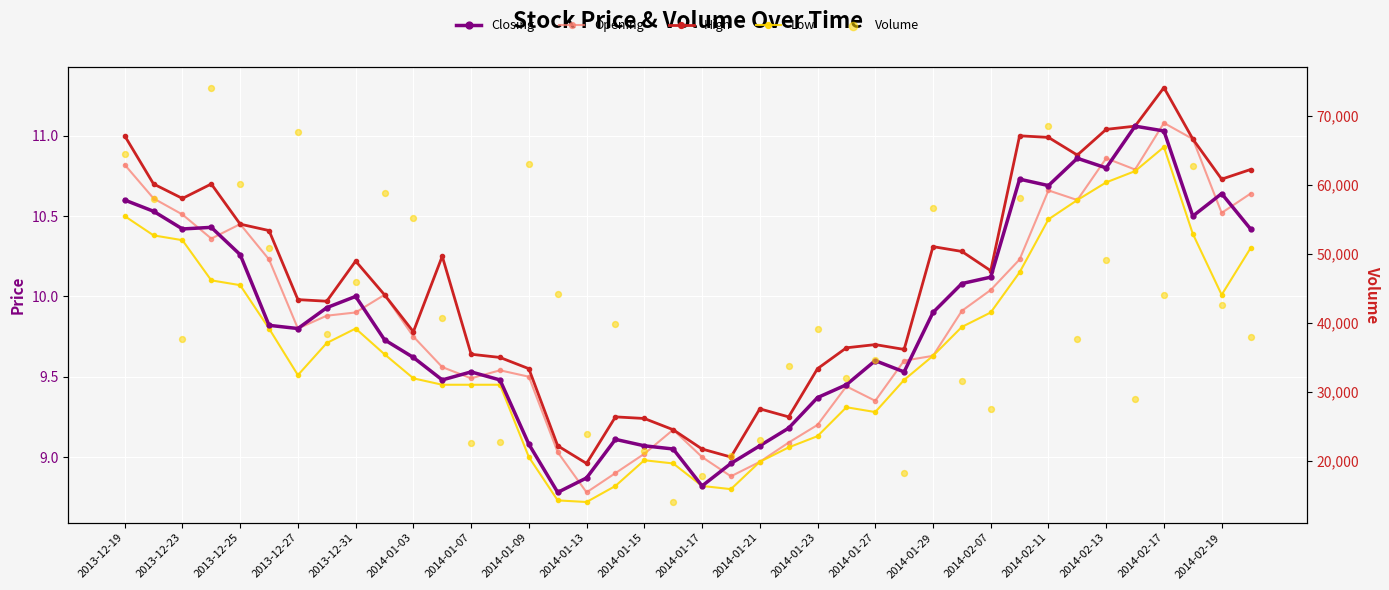

Which series reaches the maximum Y coordinate?

Volume